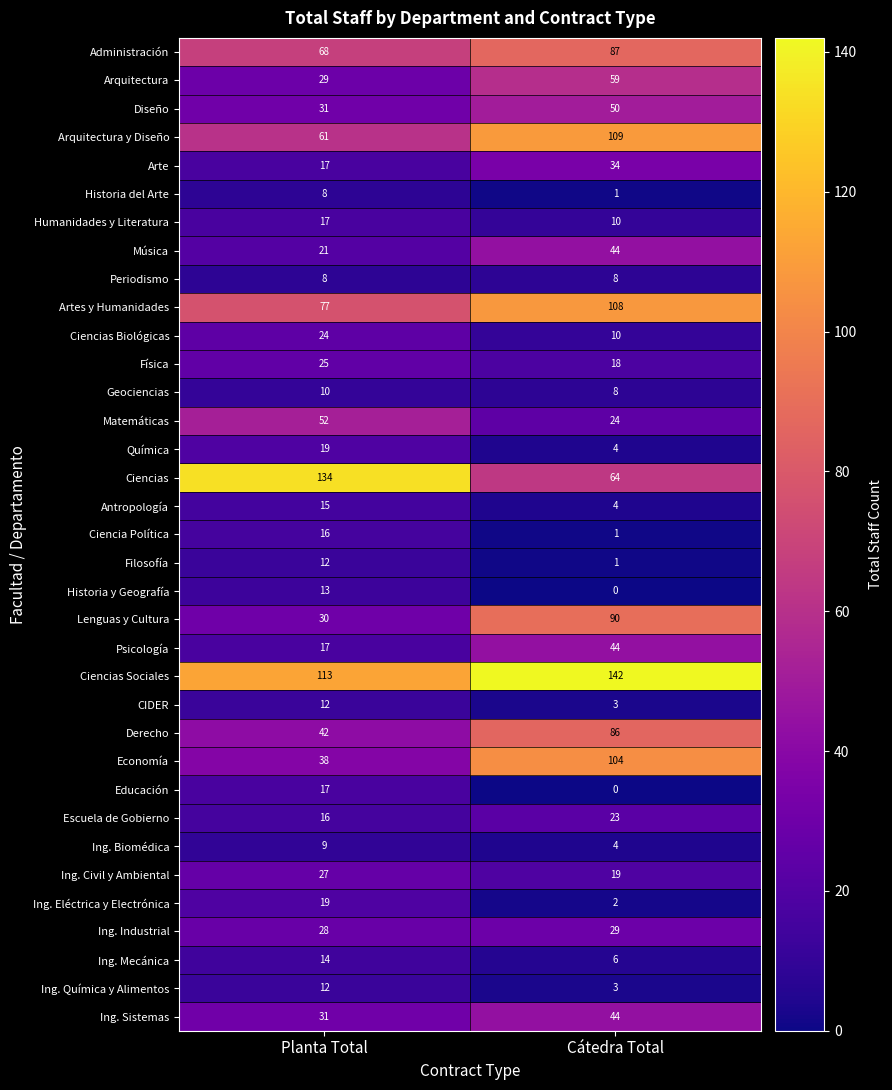

What is the difference between the maximum and minimum values in the Música series?

23